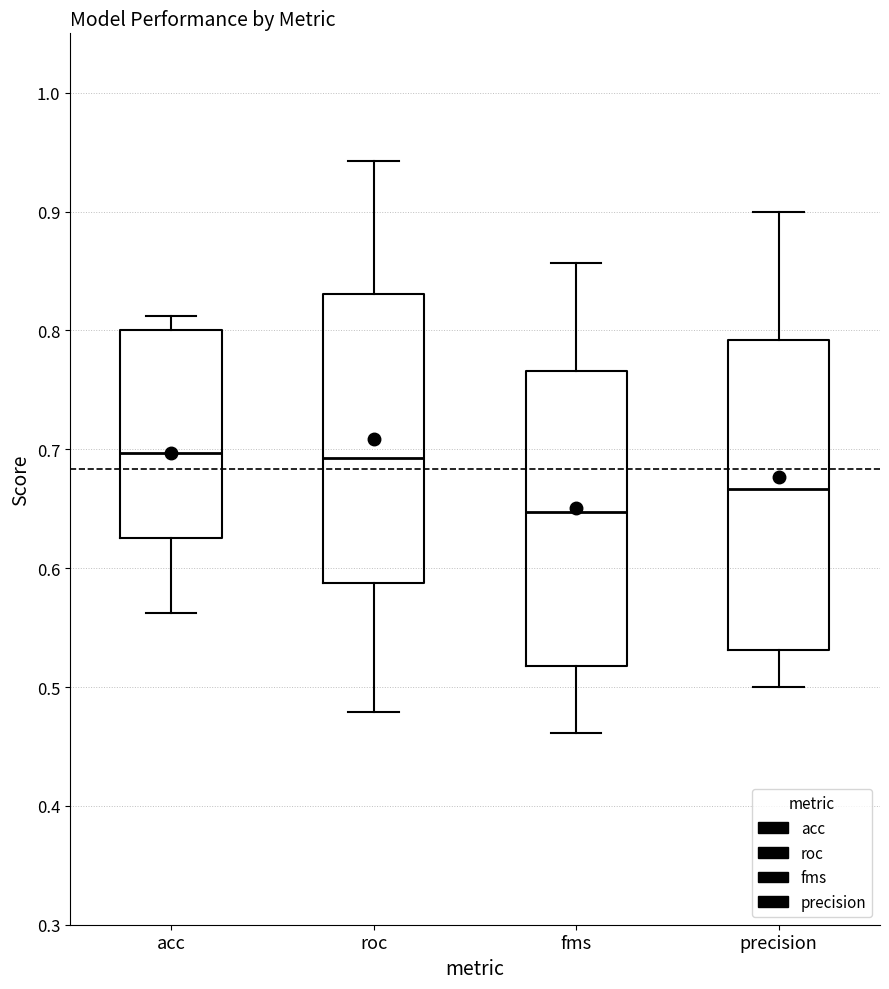

Where is the upper edge of the box for acc on the y-axis? The values are not printed on the chart, so give them approximately, as read against the axis.

0.80